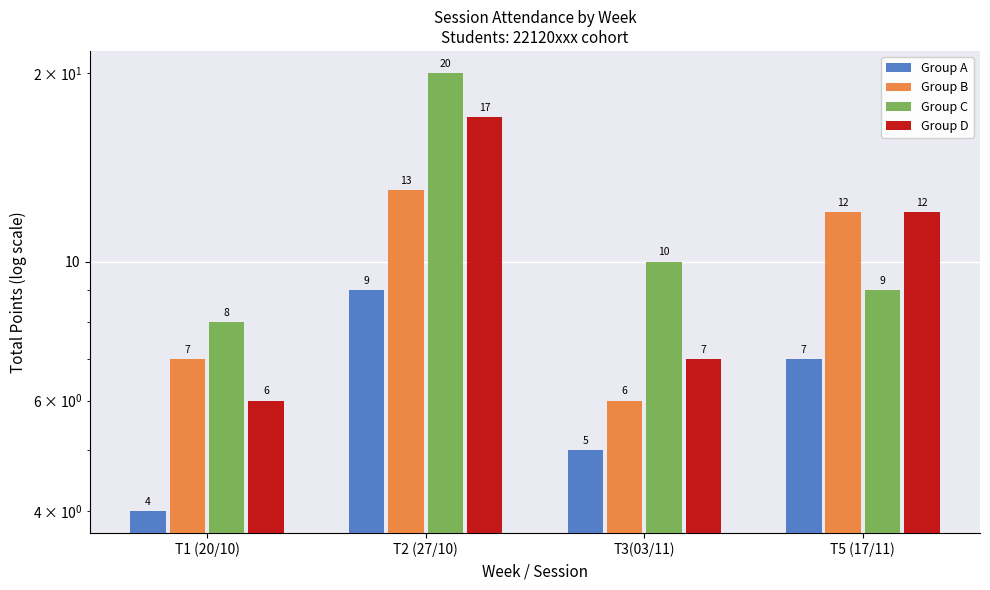

The value of Group B at T2 (27/10) is 13. True or false?

True